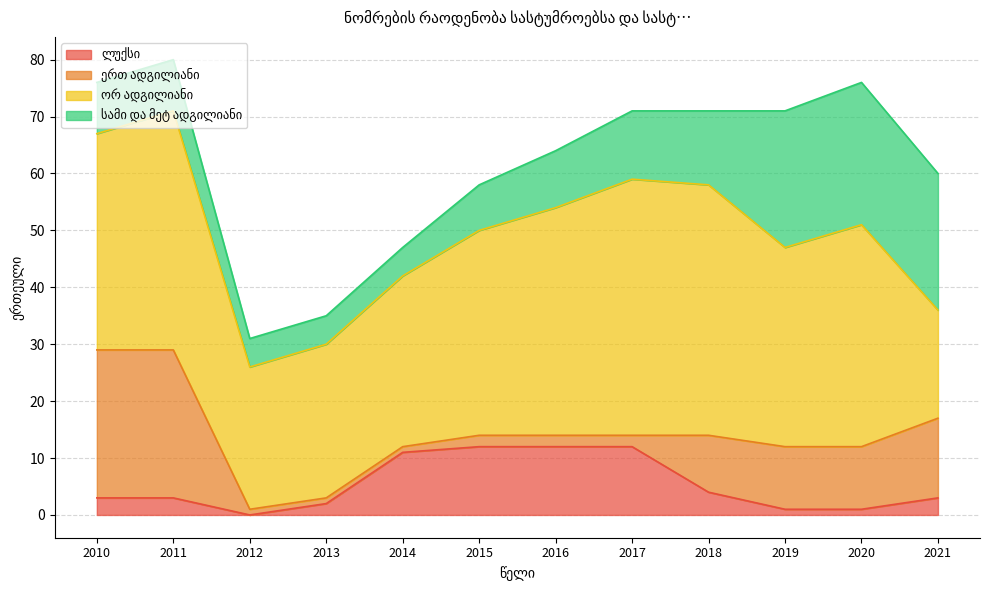

At how many categories does at least one series exceed 3?

12